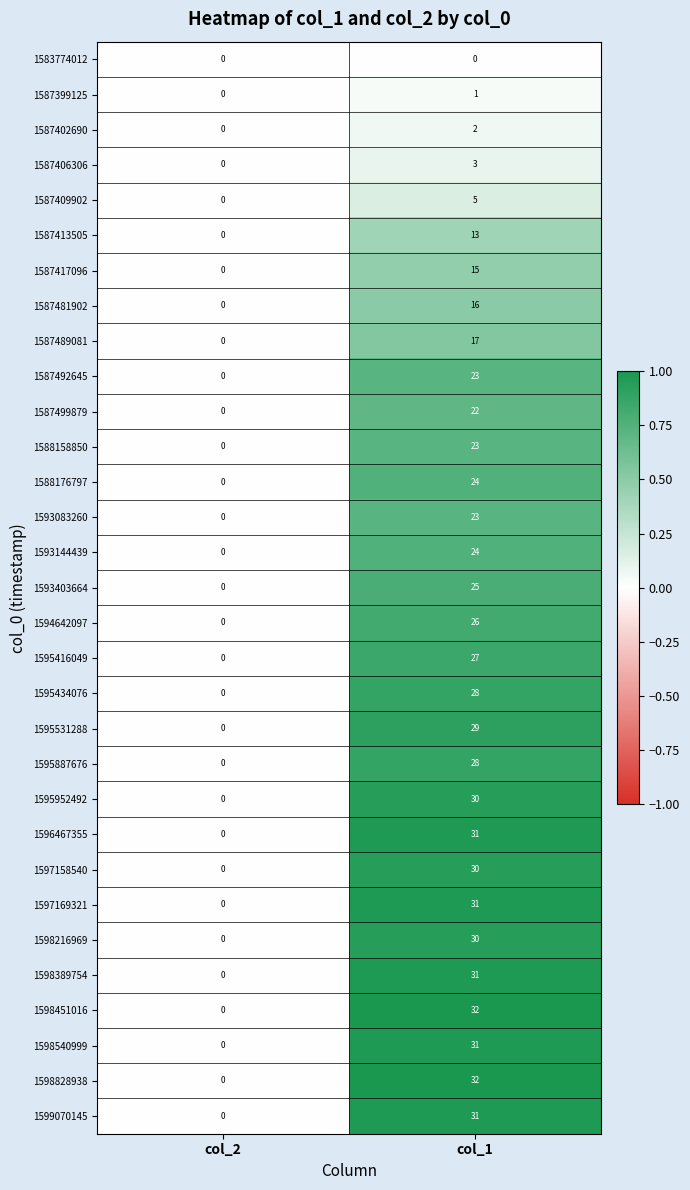

What is the difference between the highest and lowest values at col_1?

32